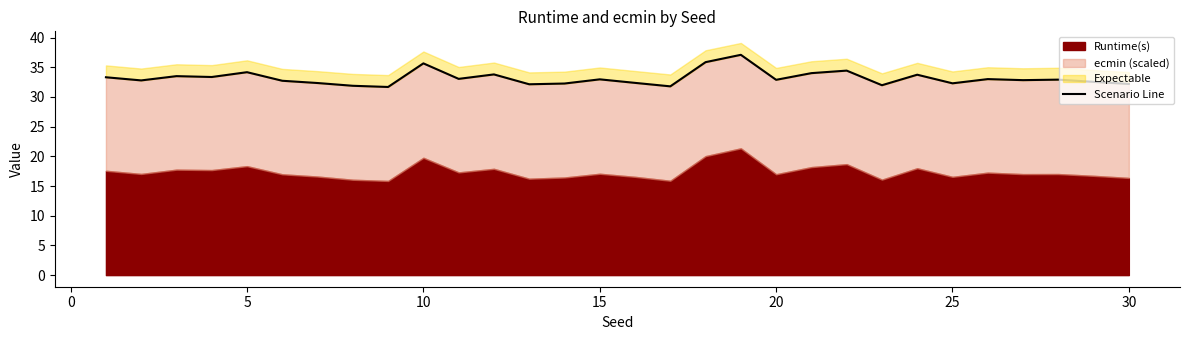

What is the change in value from 5 to 15?

-1.1